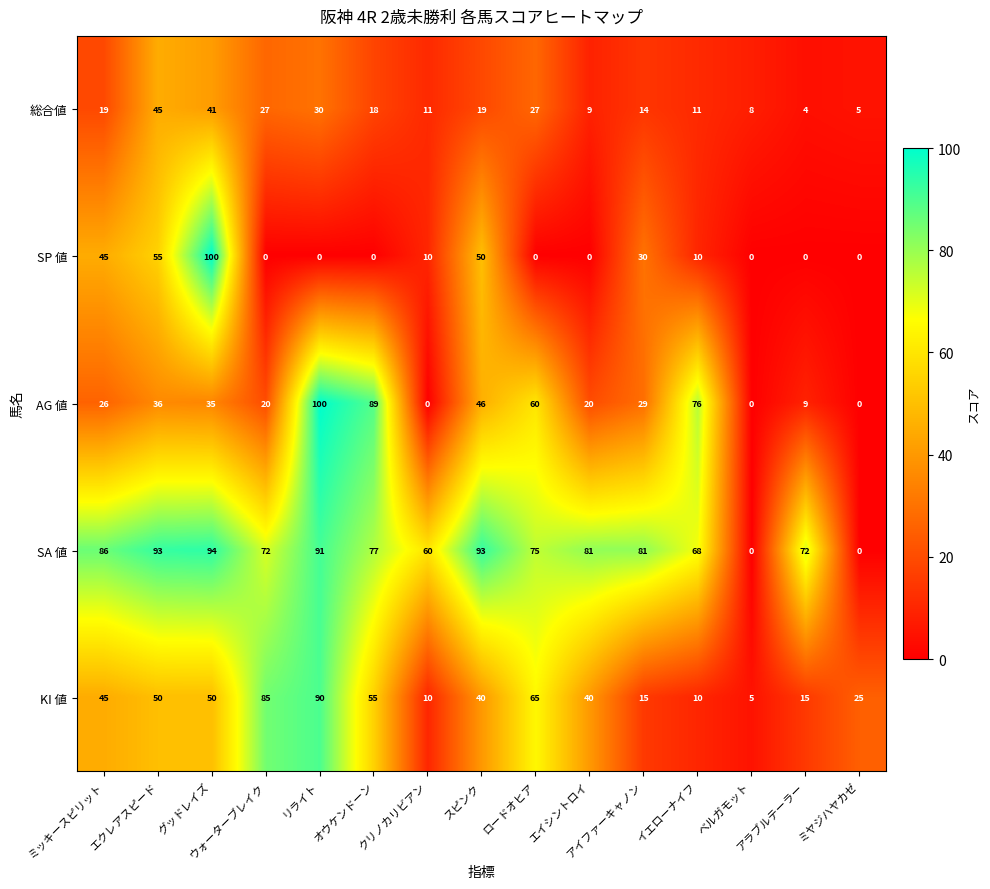

At how many categories does at least one series exceed 92?

4